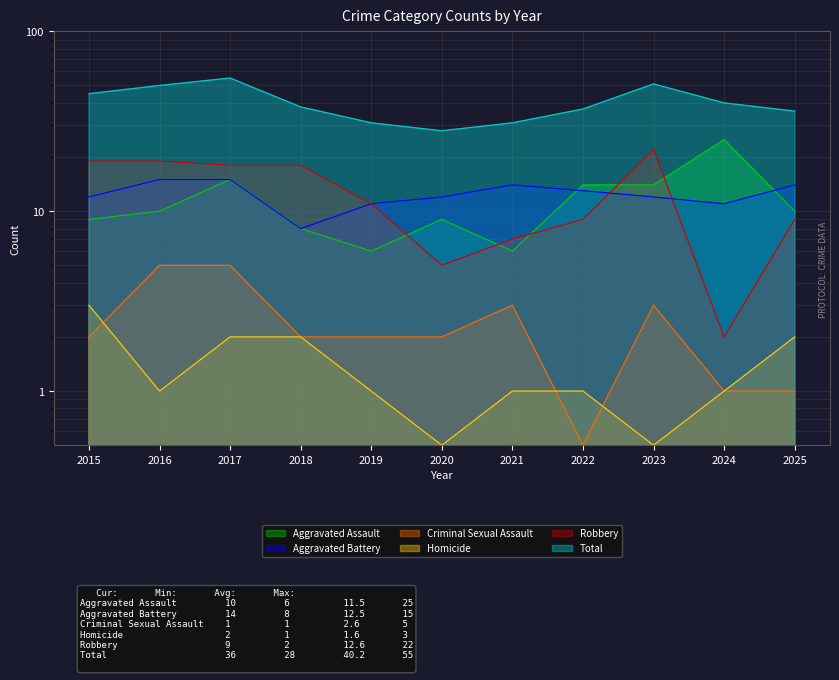

Which category has the lowest value across all series?

2022